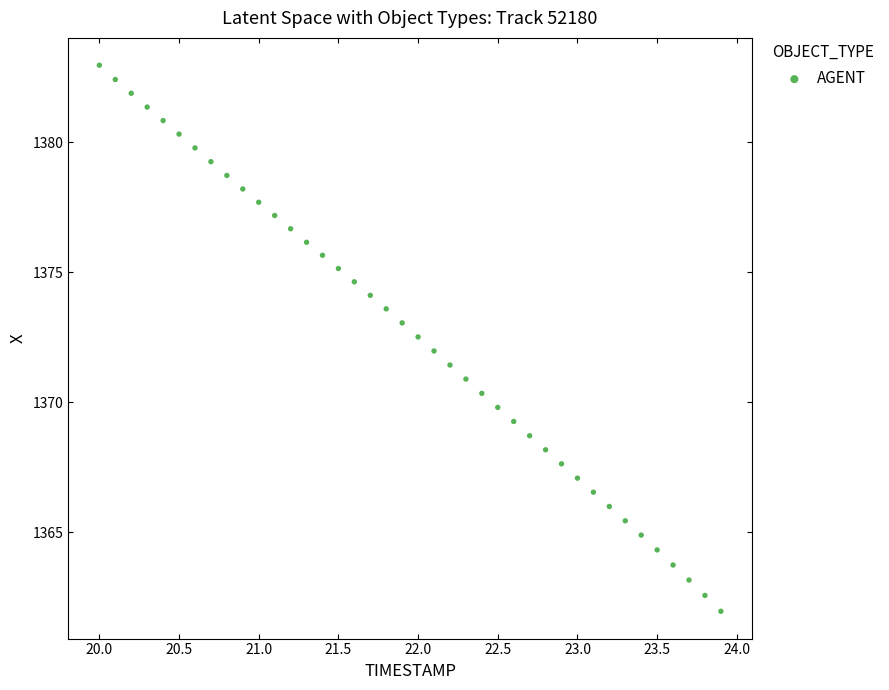

What is the range of Y values (max minus min)?

21.0